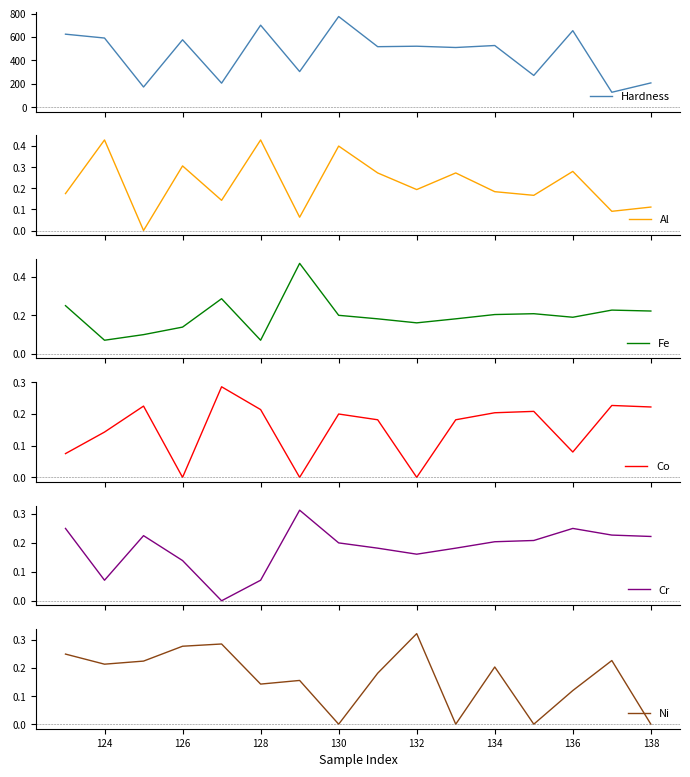

The Ni series shows 0.4 at 126. True or false?

False